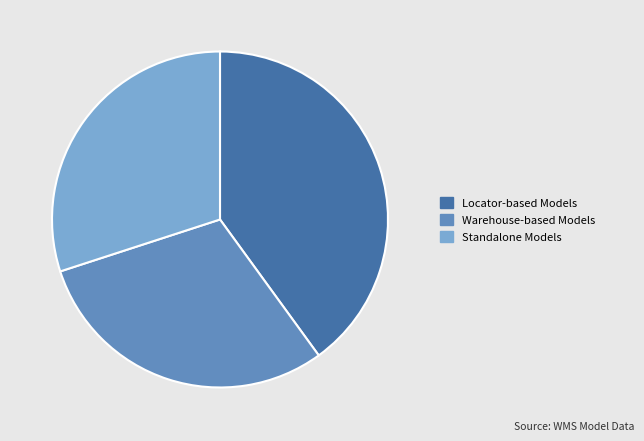

How many slices are in this pie chart?

3